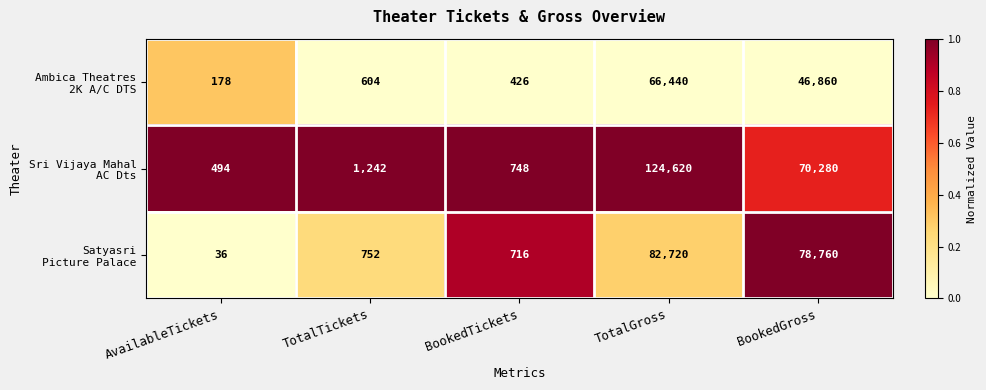

How many series are shown in this chart?

3